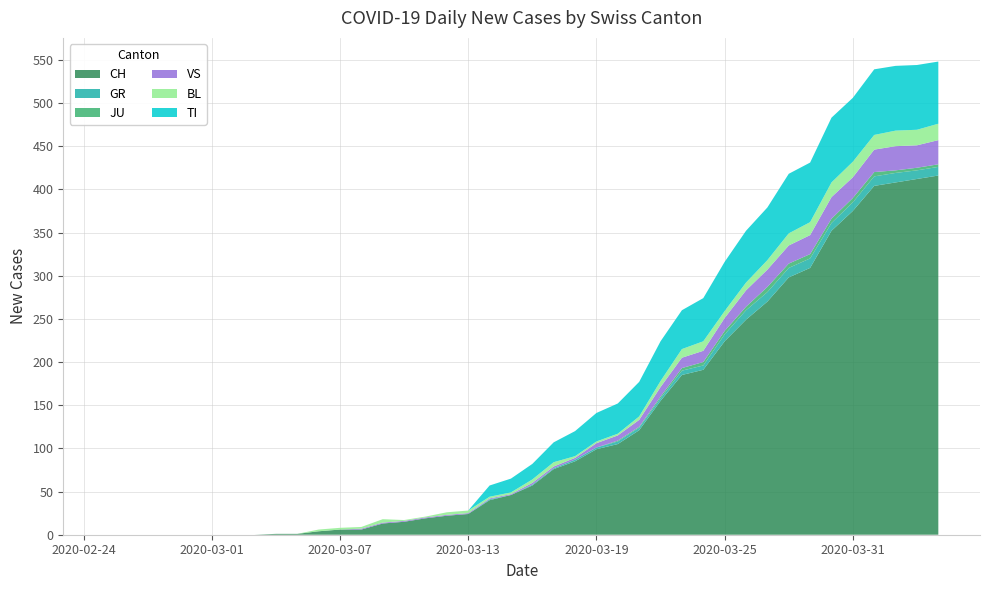

Reading left to right, transcribe all the data shown in this chart.

CH: 0=0	1=0	2=0	3=0	4=0	5=0	6=0	7=0	8=1	9=1	10=4	11=6	12=6	13=13	14=15	15=19	16=22	17=24	18=40	19=46	20=57	21=76	22=85	23=99	24=105	25=121	26=155	27=185	28=191	29=224	30=249	31=270	32=298	33=309	34=352	35=375	36=404	37=408	38=412	39=416
GR: 0=0	1=0	2=0	3=0	4=0	5=0	6=0	7=0	8=0	9=0	10=0	11=0	12=0	13=0	14=0	15=0	16=0	17=0	18=1	19=0	20=1	21=1	22=2	23=2	24=3	25=3	26=3	27=5	28=5	29=8	30=11	31=11	32=11	33=11	34=9	35=10	36=11	37=11	38=10	39=10
JU: 0=0	1=0	2=0	3=0	4=0	5=0	6=0	7=0	8=0	9=0	10=0	11=0	12=0	13=0	14=0	15=0	16=0	17=0	18=0	19=0	20=0	21=0	22=0	23=0	24=1	25=1	26=2	27=3	28=4	29=4	30=4	31=6	32=5	33=5	34=5	35=5	36=5	37=3	38=3	39=3
VS: 0=0	1=0	2=0	3=0	4=0	5=0	6=0	7=0	8=0	9=0	10=0	11=0	12=1	13=1	14=1	15=1	16=1	17=1	18=1	19=1	20=2	21=2	22=2	23=5	24=6	25=8	26=11	27=12	28=13	29=15	30=19	31=20	32=21	33=22	34=25	35=24	36=26	37=28	38=26	39=28
BL: 0=0	1=0	2=0	3=0	4=0	5=0	6=0	7=0	8=0	9=0	10=2	11=2	12=2	13=4	14=1	15=1	16=3	17=3	18=2	19=2	20=4	21=5	22=2	23=2	24=2	25=4	26=7	27=10	28=11	29=8	30=9	31=11	32=14	33=15	34=17	35=18	36=17	37=18	38=18	39=19
TI: 0=0	1=0	2=0	3=0	4=0	5=0	6=0	7=0	8=0	9=0	10=0	11=0	12=0	13=0	14=0	15=0	16=0	17=0	18=13	19=16	20=18	21=23	22=29	23=33	24=35	25=40	26=46	27=45	28=50	29=57	30=60	31=61	32=69	33=69	34=75	35=74	36=76	37=75	38=75	39=72